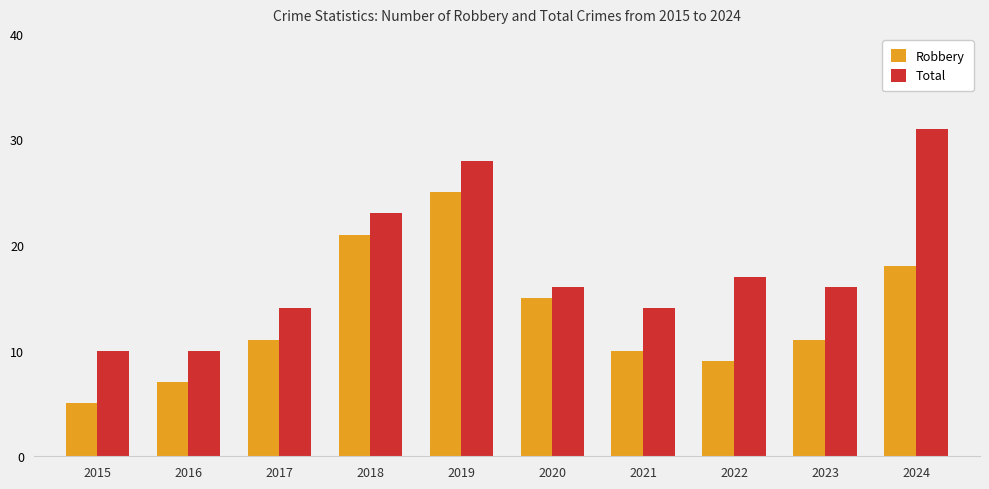

Read the Total value at 2021, to the nearest 5.

15